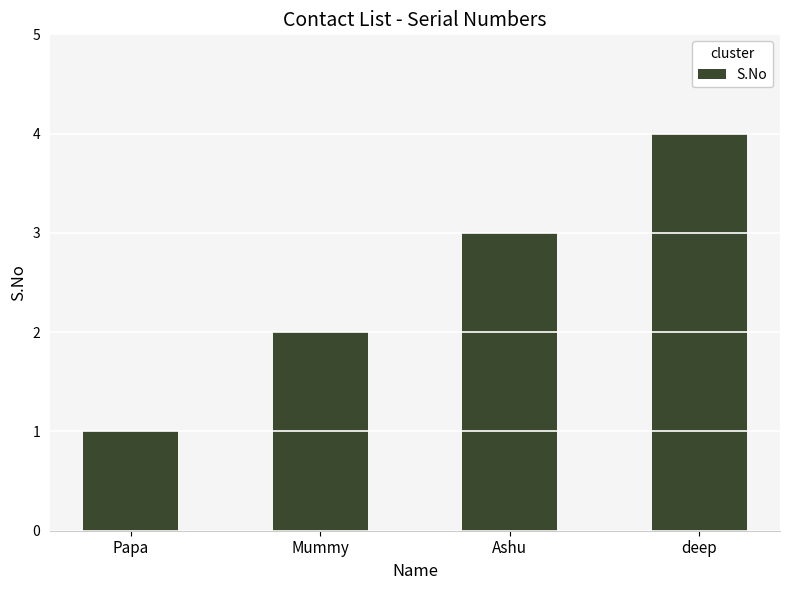

What is the ratio of the value at deep to the value at Mummy?

2.0